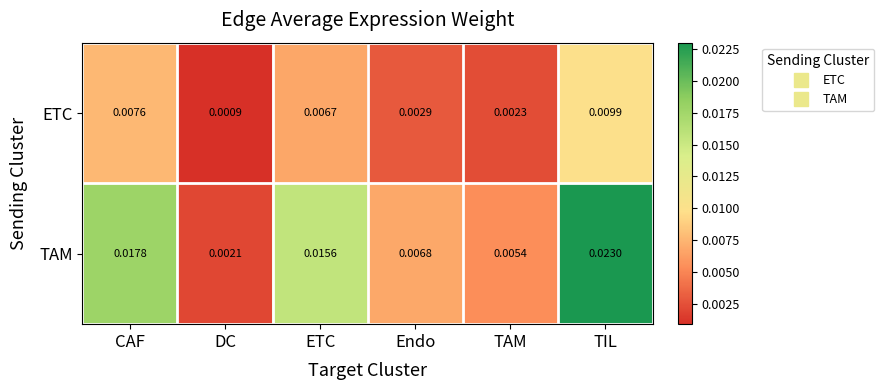

Is the value of TAM at DC greater than the value of ETC at TAM?

No